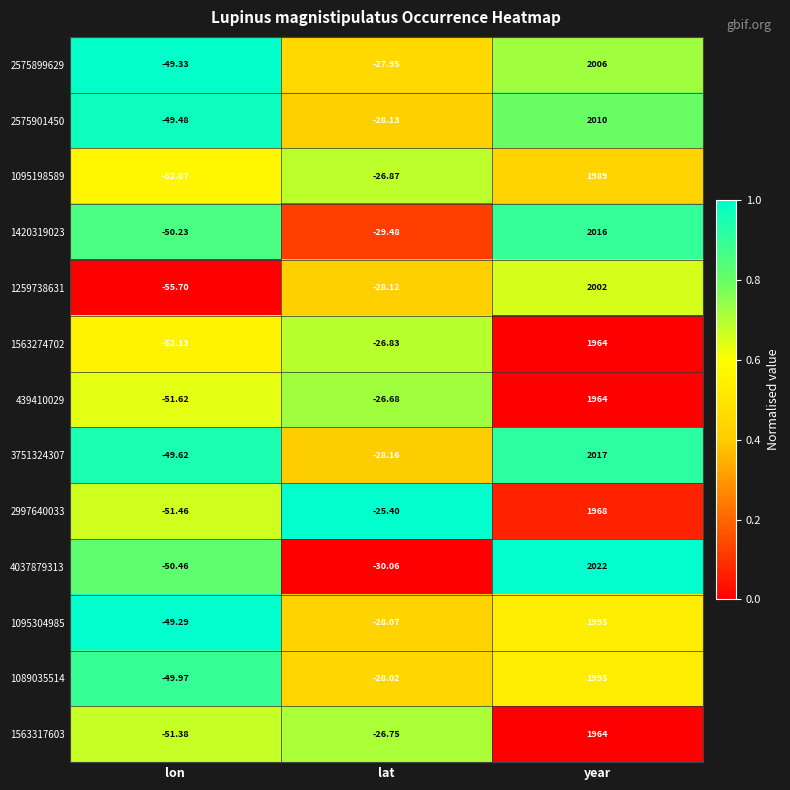

How many distinct data groups are displayed?

13